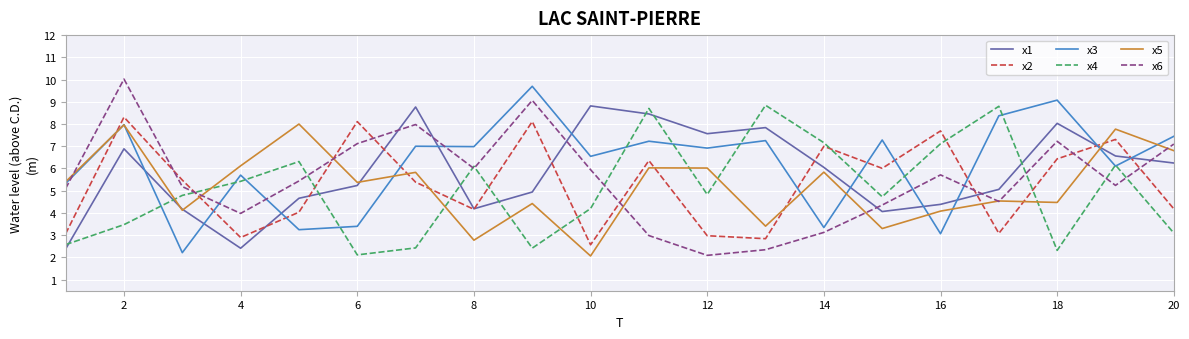

Does the chart have visible grid lines?

Yes